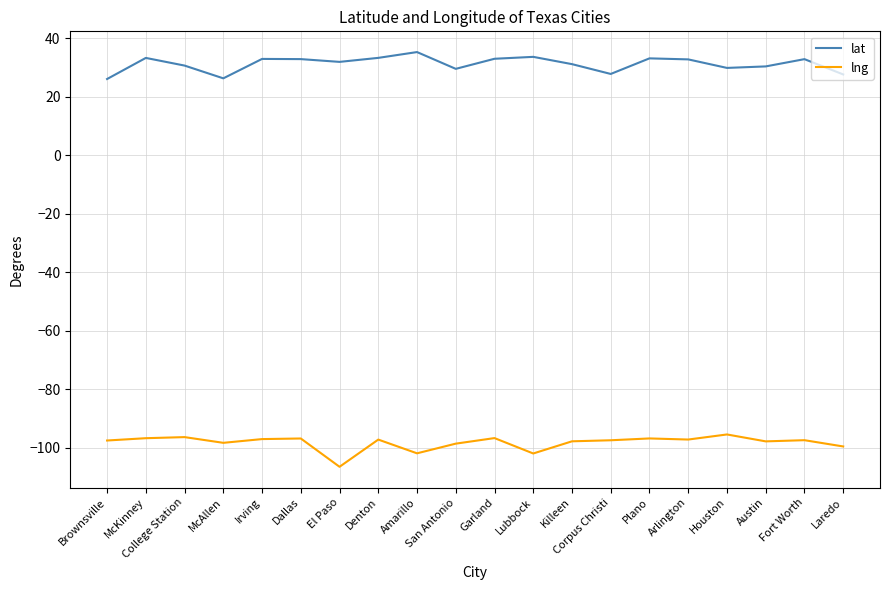

What is the total value across all series at San Antonio?

-69.1